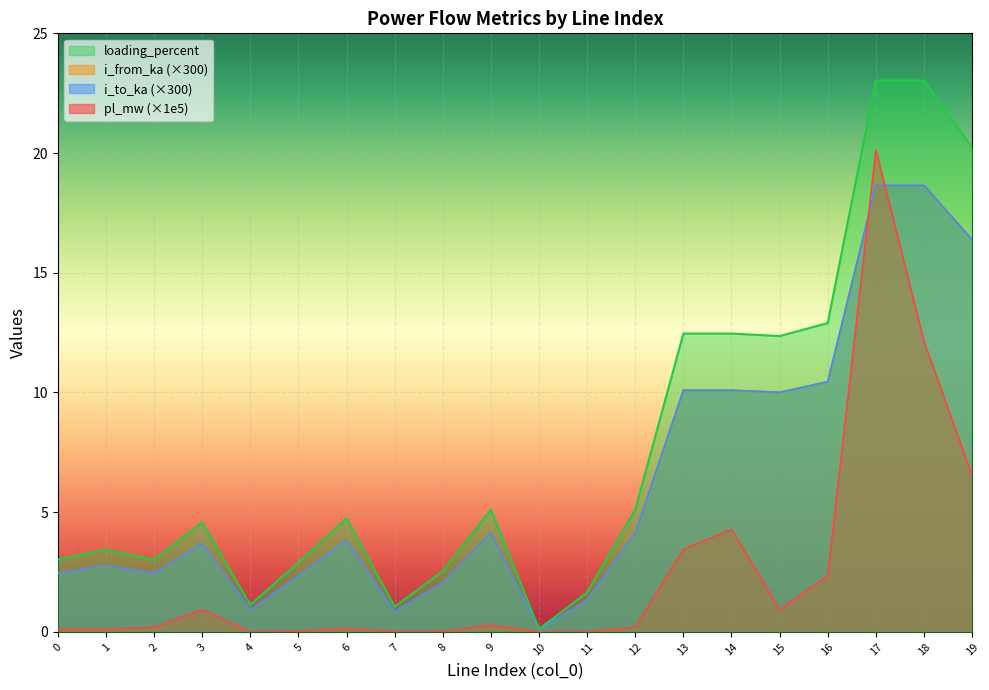

Does the chart display data point markers on the line(s)?

No